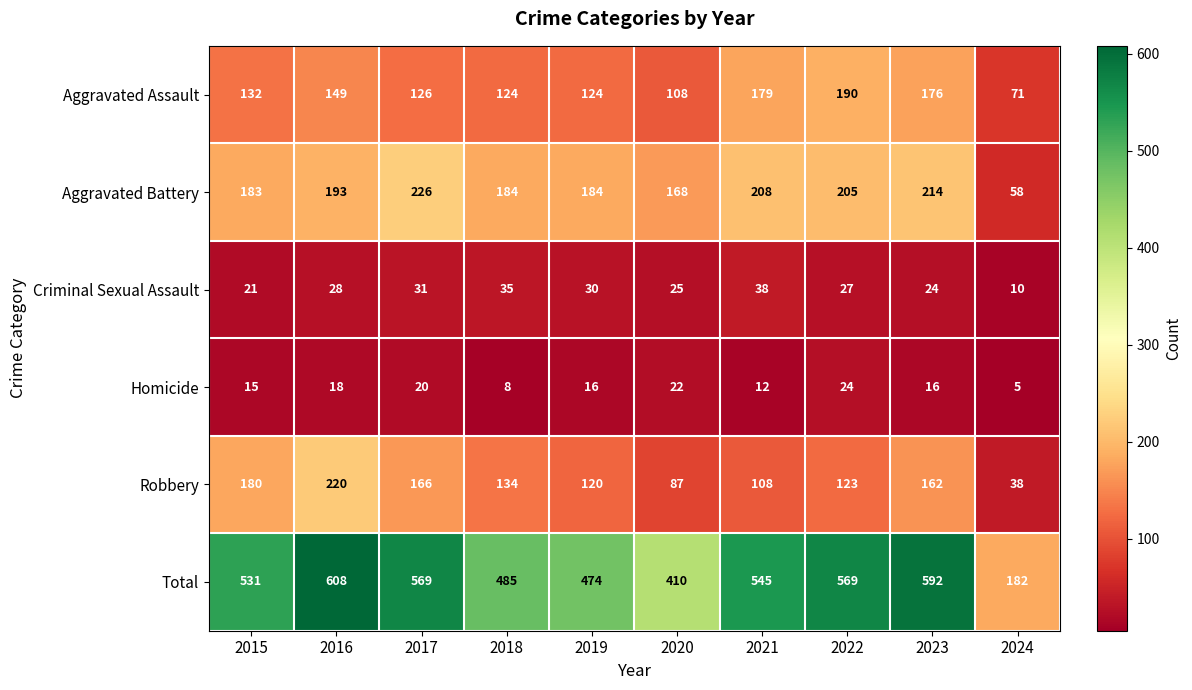

Which series has the largest total across all categories?

Total